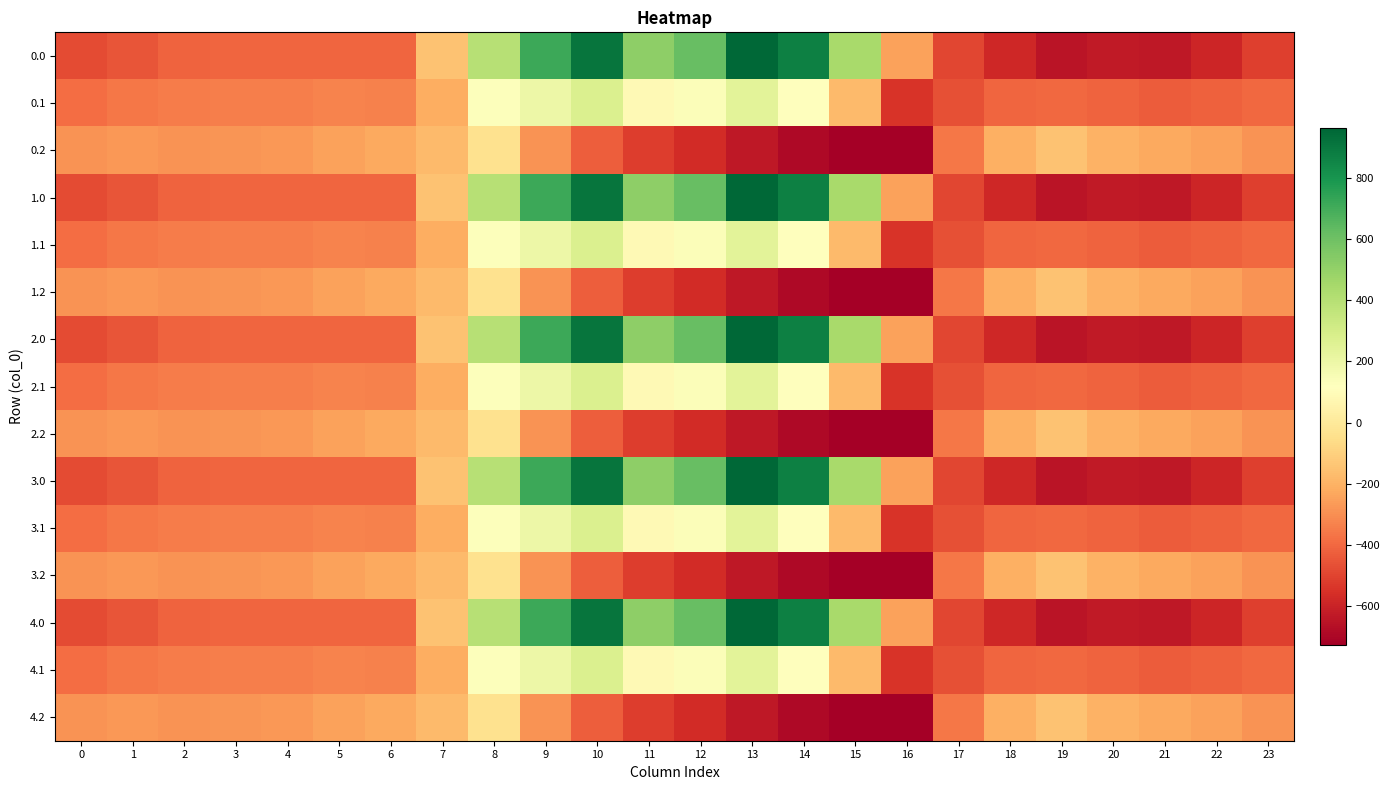

Reading right to left, list all the values displayed in this chart.

0.0: 23=-511.3	22=-592.3	21=-638.4	20=-629.9	19=-649.2	18=-586.7	17=-494.8	16=-250.9	15=443.0	14=870.3	13=962.7	12=619.4	11=516.0	10=916.2	9=716.9	8=395.3	7=-150.1	6=-408.0	5=-403.8	4=-404.9	3=-404.4	2=-410.3	1=-449.5	0=-482.0
0.1: 23=-399.4	22=-419.9	21=-432.4	20=-414.5	19=-400.2	18=-405.4	17=-466.6	16=-547.3	15=-173.1	14=113.7	13=241.5	12=134.6	11=87.0	10=274.1	9=191.1	8=125.2	7=-217.1	6=-332.2	5=-325.7	4=-339.6	3=-342.7	2=-347.9	1=-361.1	0=-384.6
0.2: 23=-287.5	22=-247.4	21=-226.4	20=-199.2	19=-151.0	18=-210.0	17=-362.4	16=-726.6	15=-725.8	14=-687.4	13=-640.4	12=-571.2	11=-520.6	10=-423.5	9=-288.5	8=-35.3	7=-176.6	6=-228.8	5=-245.0	4=-274.4	3=-281.0	2=-285.5	1=-272.7	0=-287.1
1.0: 23=-511.3	22=-592.3	21=-638.4	20=-629.9	19=-649.2	18=-586.7	17=-494.8	16=-250.9	15=443.0	14=870.3	13=962.7	12=619.4	11=516.0	10=916.2	9=716.9	8=395.3	7=-150.1	6=-408.0	5=-403.8	4=-404.9	3=-404.4	2=-410.3	1=-449.5	0=-482.0
1.1: 23=-399.4	22=-419.9	21=-432.4	20=-414.5	19=-400.2	18=-405.4	17=-466.6	16=-547.3	15=-173.1	14=113.7	13=241.5	12=134.6	11=87.0	10=274.1	9=191.1	8=125.2	7=-217.1	6=-332.2	5=-325.7	4=-339.6	3=-342.7	2=-347.9	1=-361.1	0=-384.6
1.2: 23=-287.5	22=-247.4	21=-226.4	20=-199.2	19=-151.0	18=-210.0	17=-362.4	16=-726.6	15=-725.8	14=-687.4	13=-640.4	12=-571.2	11=-520.6	10=-423.5	9=-288.5	8=-35.3	7=-176.6	6=-228.8	5=-245.0	4=-274.4	3=-281.0	2=-285.5	1=-272.7	0=-287.1
2.0: 23=-511.3	22=-592.3	21=-638.4	20=-629.9	19=-649.2	18=-586.7	17=-494.8	16=-250.9	15=443.0	14=870.3	13=962.7	12=619.4	11=516.0	10=916.2	9=716.9	8=395.3	7=-150.1	6=-408.0	5=-403.8	4=-404.9	3=-404.4	2=-410.3	1=-449.5	0=-482.0
2.1: 23=-399.4	22=-419.9	21=-432.4	20=-414.5	19=-400.2	18=-405.4	17=-466.6	16=-547.3	15=-173.1	14=113.7	13=241.5	12=134.6	11=87.0	10=274.1	9=191.1	8=125.2	7=-217.1	6=-332.2	5=-325.7	4=-339.6	3=-342.7	2=-347.9	1=-361.1	0=-384.6
2.2: 23=-287.5	22=-247.4	21=-226.4	20=-199.2	19=-151.0	18=-210.0	17=-362.4	16=-726.6	15=-725.8	14=-687.4	13=-640.4	12=-571.2	11=-520.6	10=-423.5	9=-288.5	8=-35.3	7=-176.6	6=-228.8	5=-245.0	4=-274.4	3=-281.0	2=-285.5	1=-272.7	0=-287.1
3.0: 23=-511.3	22=-592.3	21=-638.4	20=-629.9	19=-649.2	18=-586.7	17=-494.8	16=-250.9	15=443.0	14=870.3	13=962.7	12=619.4	11=516.0	10=916.2	9=716.9	8=395.3	7=-150.1	6=-408.0	5=-403.8	4=-404.9	3=-404.4	2=-410.3	1=-449.5	0=-482.0
3.1: 23=-399.4	22=-419.9	21=-432.4	20=-414.5	19=-400.2	18=-405.4	17=-466.6	16=-547.3	15=-173.1	14=113.7	13=241.5	12=134.6	11=87.0	10=274.1	9=191.1	8=125.2	7=-217.1	6=-332.2	5=-325.7	4=-339.6	3=-342.7	2=-347.9	1=-361.1	0=-384.6
3.2: 23=-287.5	22=-247.4	21=-226.4	20=-199.2	19=-151.0	18=-210.0	17=-362.4	16=-726.6	15=-725.8	14=-687.4	13=-640.4	12=-571.2	11=-520.6	10=-423.5	9=-288.5	8=-35.3	7=-176.6	6=-228.8	5=-245.0	4=-274.4	3=-281.0	2=-285.5	1=-272.7	0=-287.1
4.0: 23=-511.3	22=-592.3	21=-638.4	20=-629.9	19=-649.2	18=-586.7	17=-494.8	16=-250.9	15=443.0	14=870.3	13=962.7	12=619.4	11=516.0	10=916.2	9=716.9	8=395.3	7=-150.1	6=-408.0	5=-403.8	4=-404.9	3=-404.4	2=-410.3	1=-449.5	0=-482.0
4.1: 23=-399.4	22=-419.9	21=-432.4	20=-414.5	19=-400.2	18=-405.4	17=-466.6	16=-547.3	15=-173.1	14=113.7	13=241.5	12=134.6	11=87.0	10=274.1	9=191.1	8=125.2	7=-217.1	6=-332.2	5=-325.7	4=-339.6	3=-342.7	2=-347.9	1=-361.1	0=-384.6
4.2: 23=-287.5	22=-247.4	21=-226.4	20=-199.2	19=-151.0	18=-210.0	17=-362.4	16=-726.6	15=-725.8	14=-687.4	13=-640.4	12=-571.2	11=-520.6	10=-423.5	9=-288.5	8=-35.3	7=-176.6	6=-228.8	5=-245.0	4=-274.4	3=-281.0	2=-285.5	1=-272.7	0=-287.1